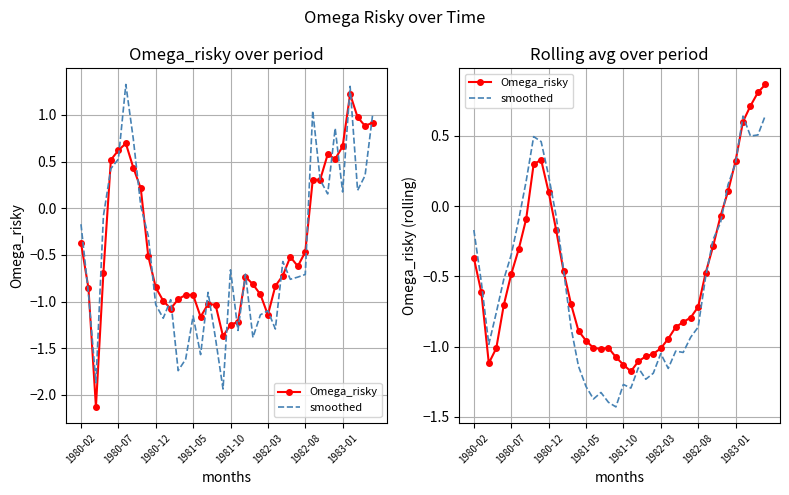

How many intersections are there between Omega_risky and smoothed?

7